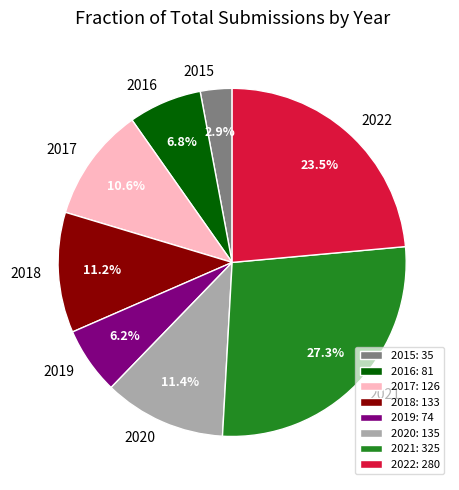

To the nearest percent, what is the difference between the largest and smallest slice percentages?

24%